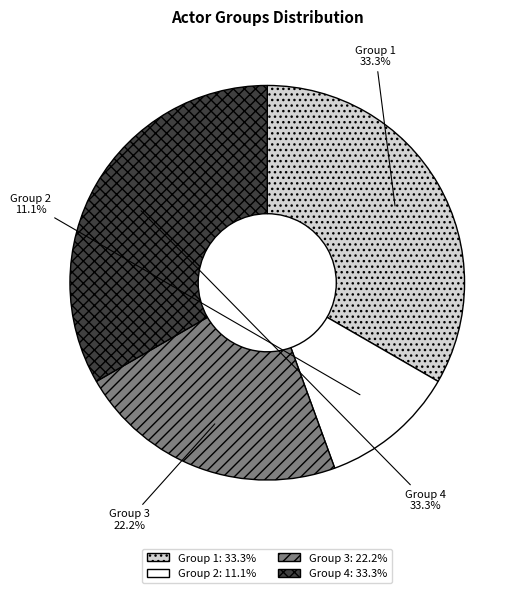

Is the sum of Group 2 and Group 1 greater than half?

No